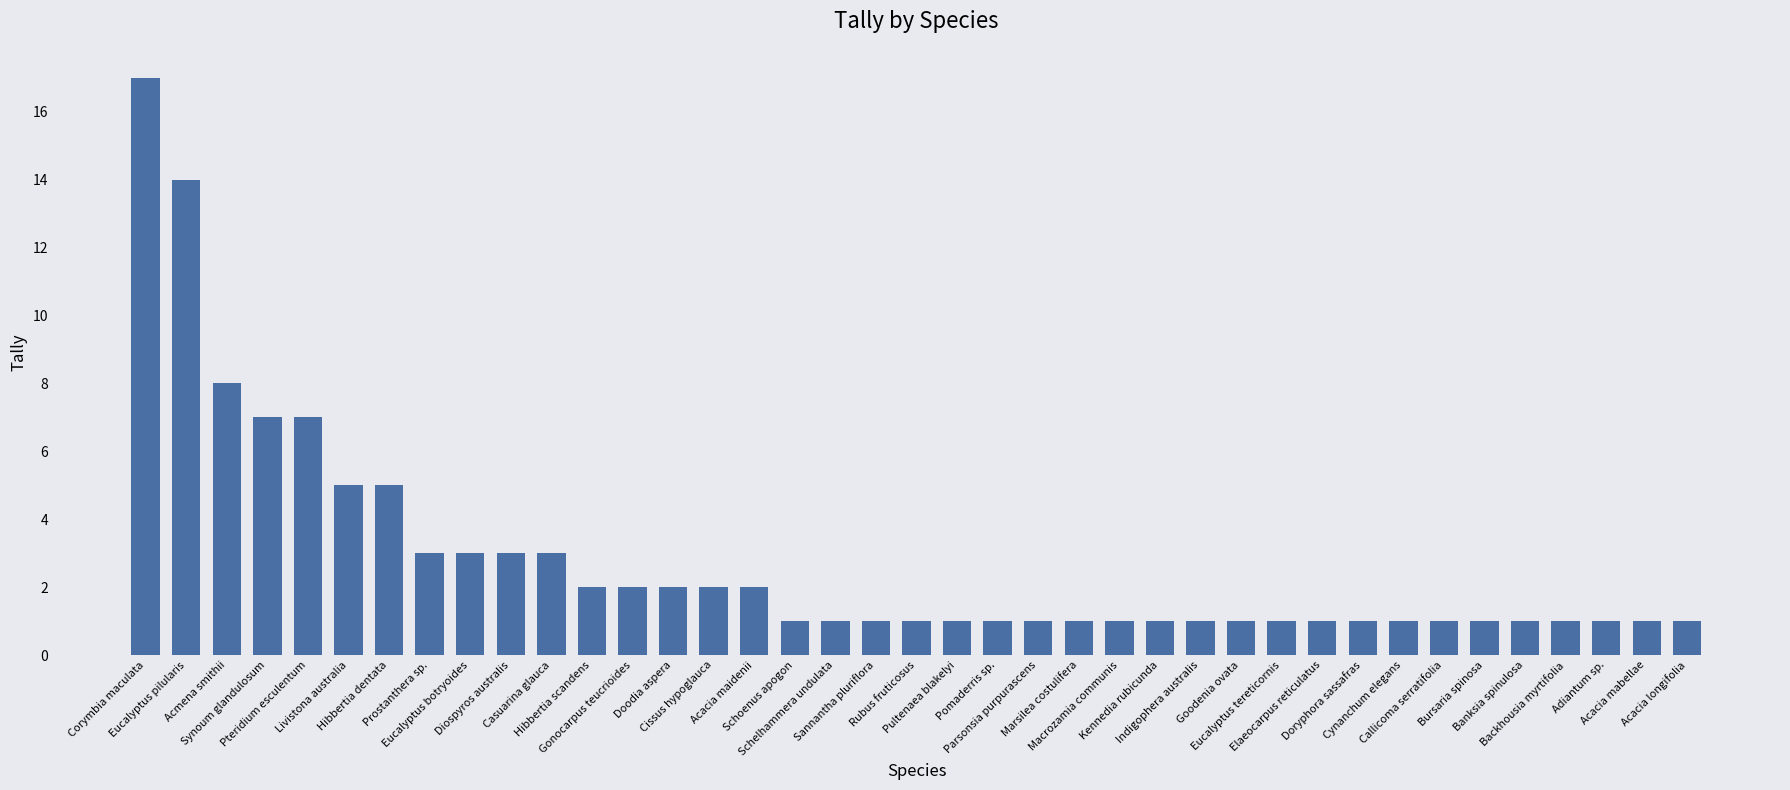

Approximately how many times larger is the value at Pteridium esculentum compared to Marsilea costulifera?

7.0